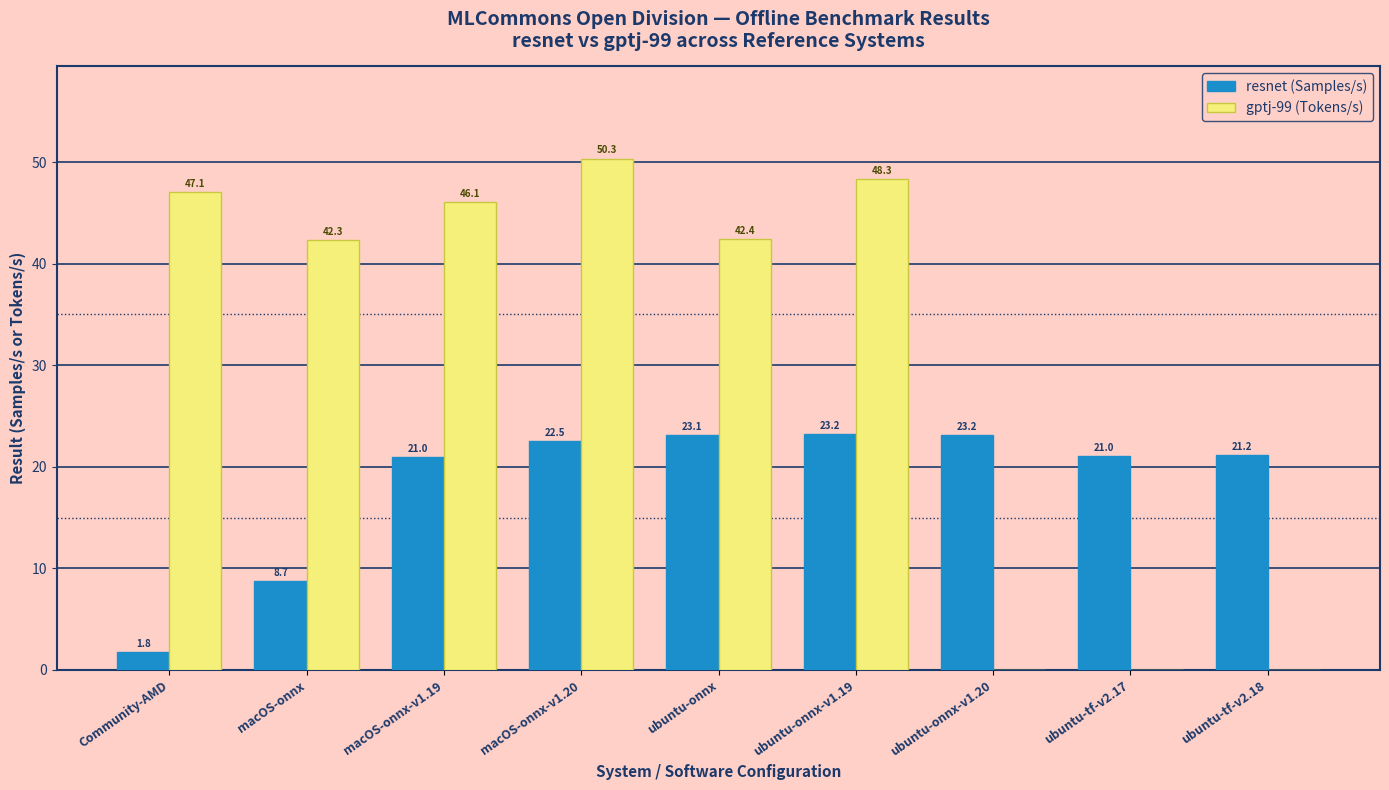

Reading left to right, transcribe all the data shown in this chart.

resnet (Samples/s): Community-AMD=1.8	macOS-onnx=8.7	macOS-onnx-v1.19=21.0	macOS-onnx-v1.20=22.5	ubuntu-onnx=23.1	ubuntu-onnx-v1.19=23.2	ubuntu-onnx-v1.20=23.2	ubuntu-tf-v2.17=21.0	ubuntu-tf-v2.18=21.2
gptj-99 (Tokens/s): Community-AMD=47.1	macOS-onnx=42.3	macOS-onnx-v1.19=46.1	macOS-onnx-v1.20=50.3	ubuntu-onnx=42.4	ubuntu-onnx-v1.19=48.3	ubuntu-onnx-v1.20=0.0	ubuntu-tf-v2.17=0.0	ubuntu-tf-v2.18=0.0